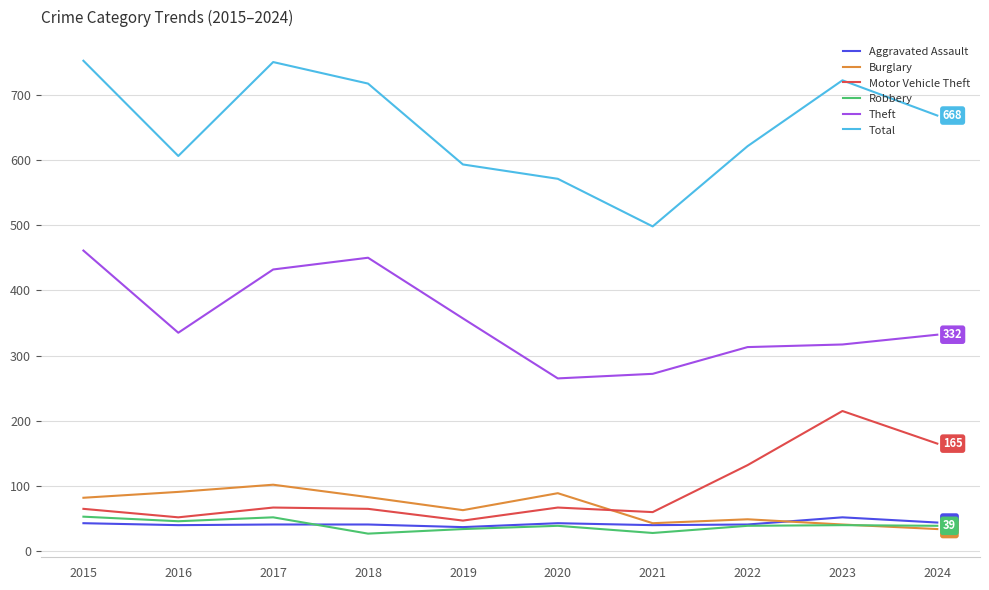

The Aggravated Assault series shows 17 at 2022. True or false?

False